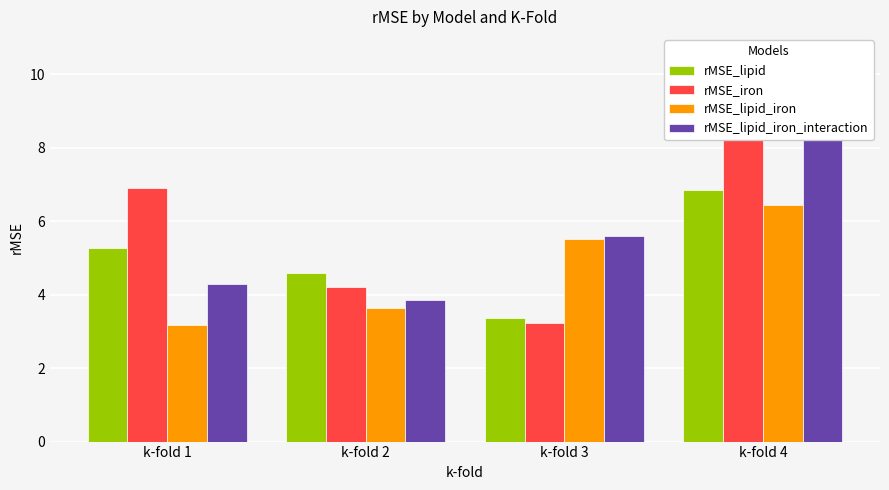

Is the value of rMSE_lipid_iron_interaction at k-fold 1 greater than the value of rMSE_iron at k-fold 2?

Yes